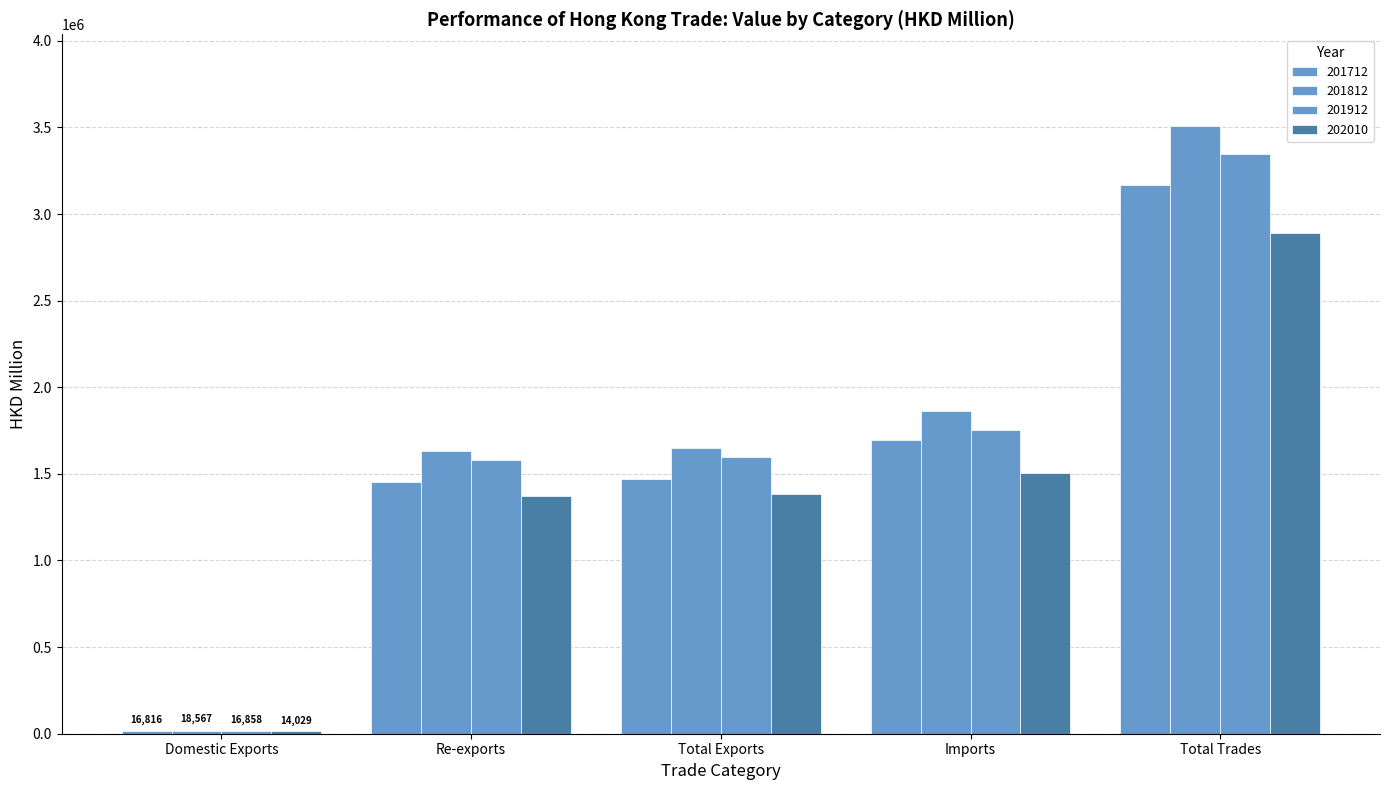

How many groups of bars are there?

5